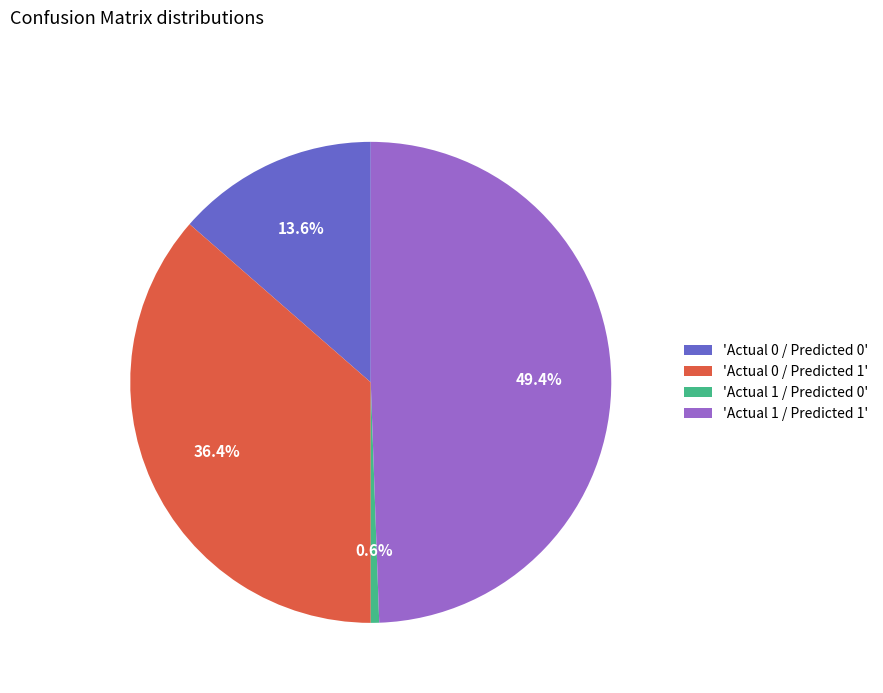

Is the sum of 'Actual 1 / Predicted 0' and 'Actual 0 / Predicted 1' greater than half?

No